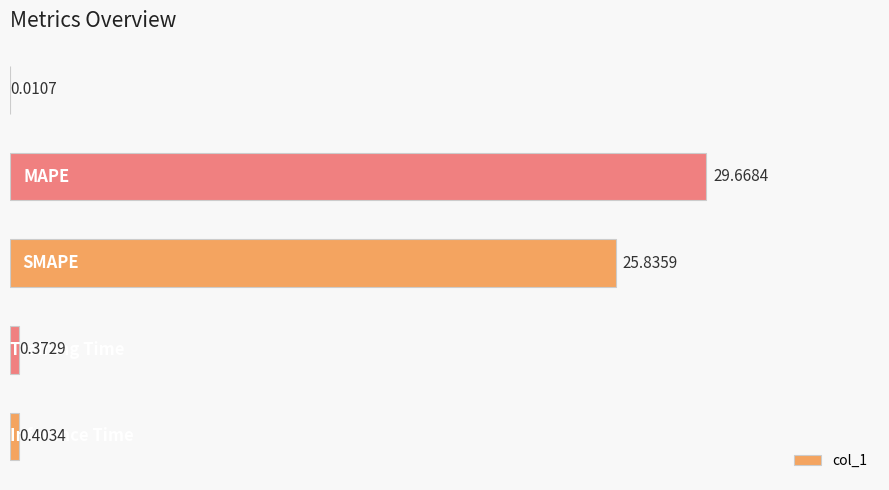

How many distinct data groups are displayed?

1